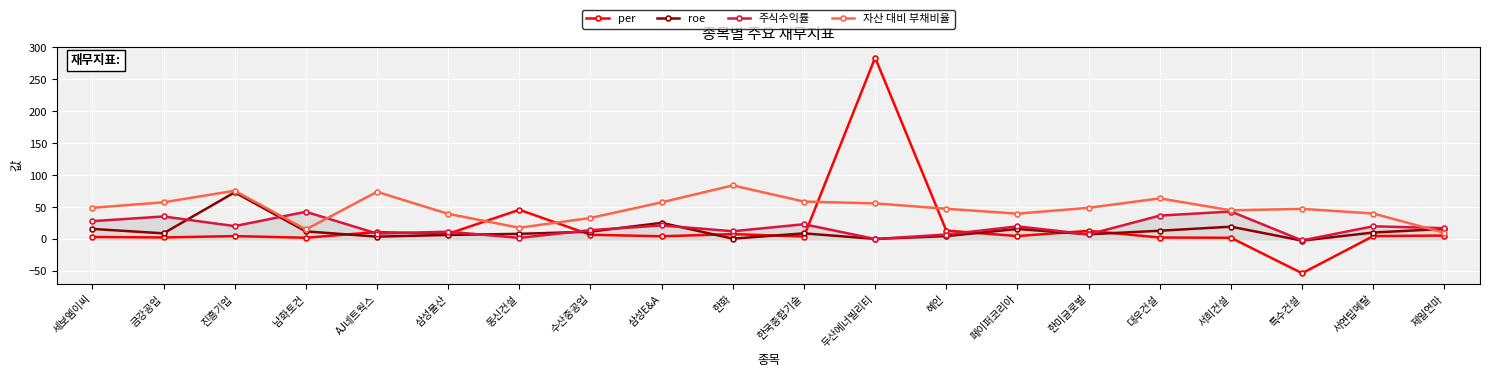

Which series has the widest spread of values?

per